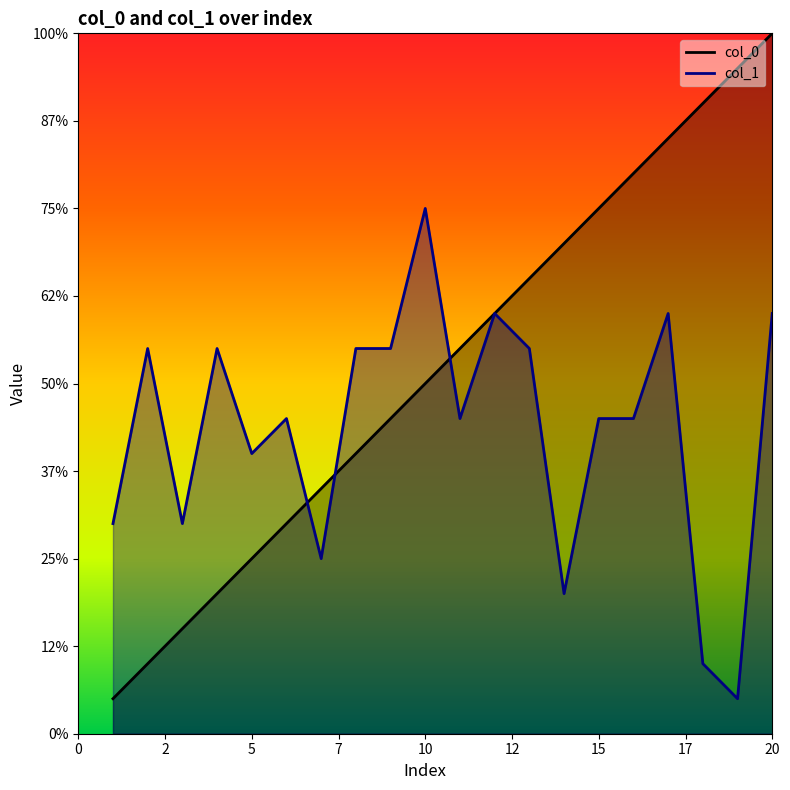

Reading left to right, transcribe all the data shown in this chart.

col_0: 1	2	3	4	5	6	7	8	9	10	11	12	13	14	15	16	17	18	19	20
col_1: 6	11	6	11	8	9	5	11	11	15	9	12	11	4	9	9	12	2	1	12